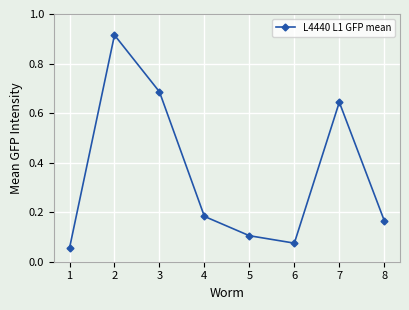

At which category does the chart reach its peak across all series?

2